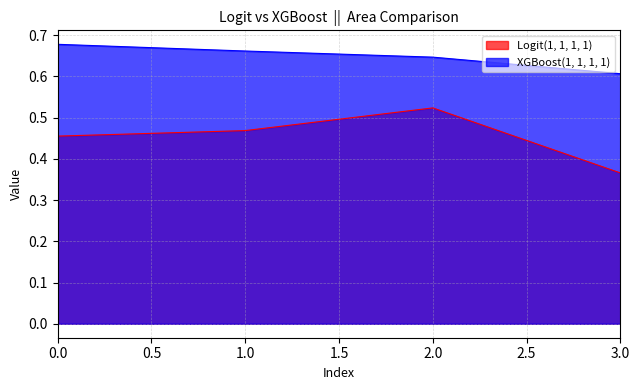

What is the total value across all series at 2?

1.2